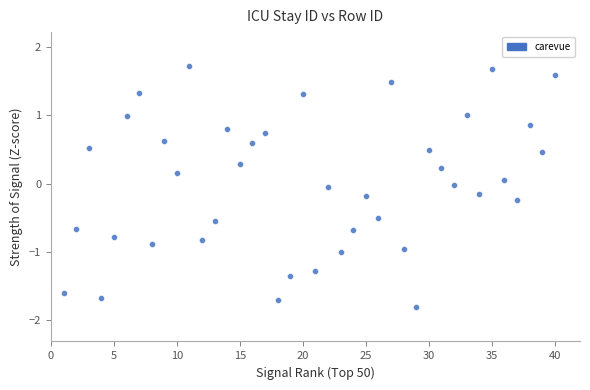

What is the range of X values (max minus min)?

39.0